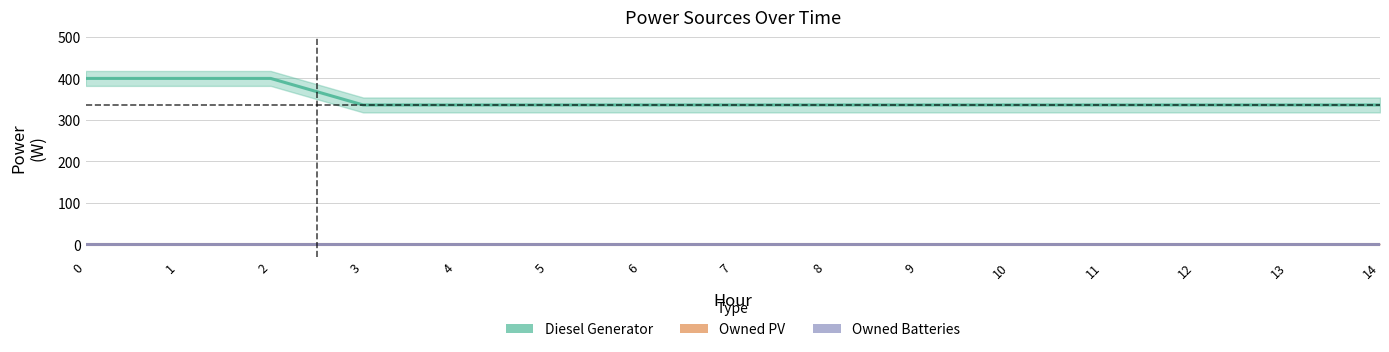

Rank the series at 6 from lowest to highest value.

Owned PV, Owned Batteries, Diesel Generator